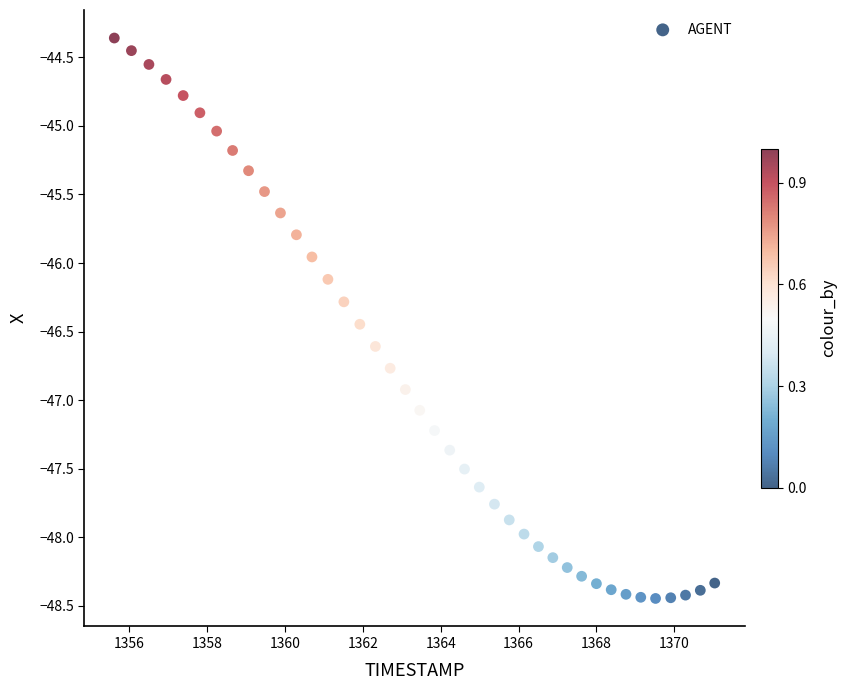

What is the range of X values (max minus min)?

15.4